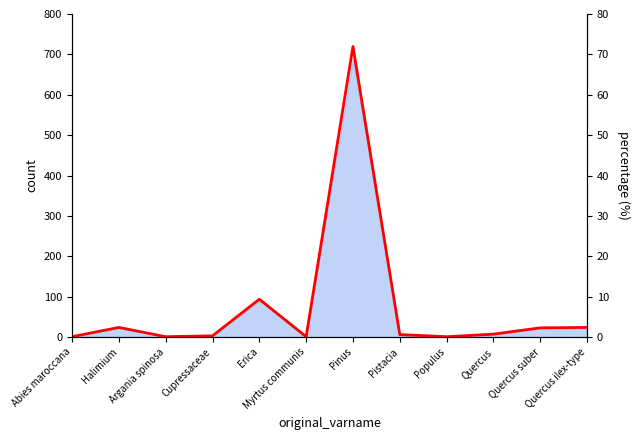

The chart shows a value of 0.6 at Quercus suber. True or false?

False